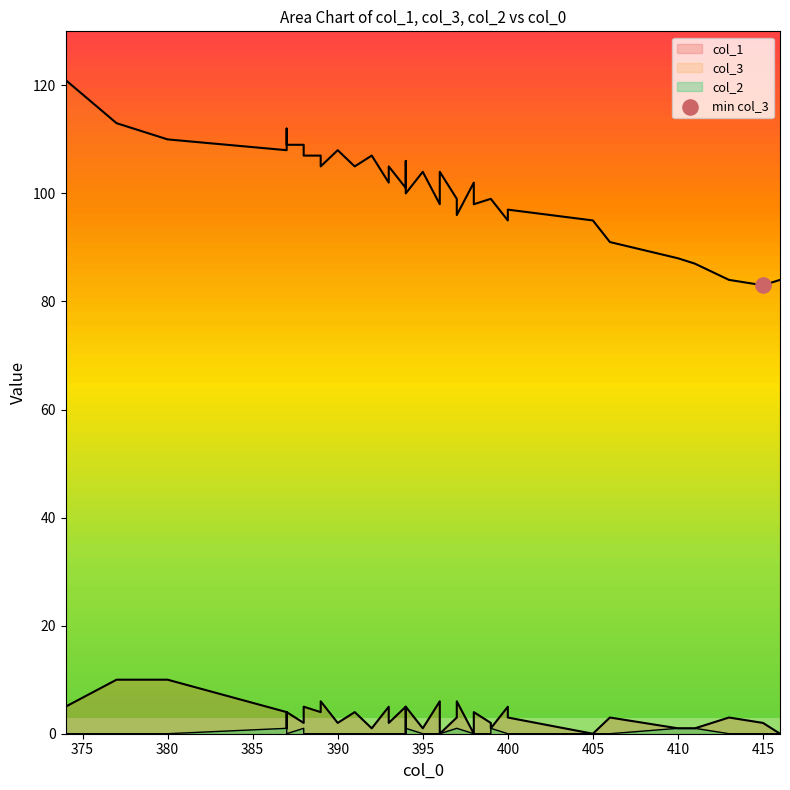

Is the value of col_3 at 406 greater than the value of col_1 at 413?

Yes